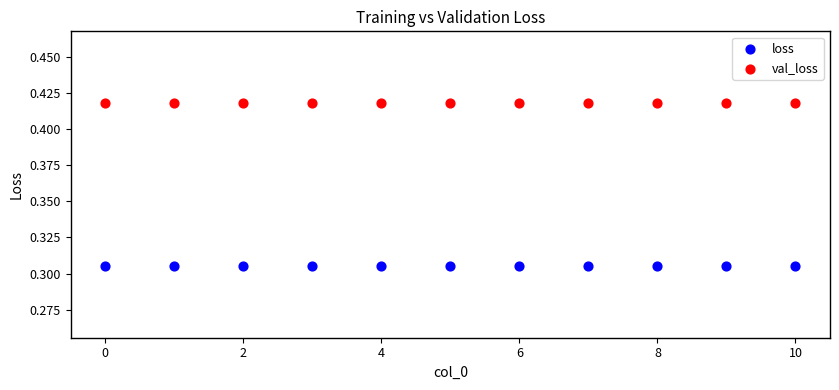

What are all the series names shown in the legend?

loss, val_loss